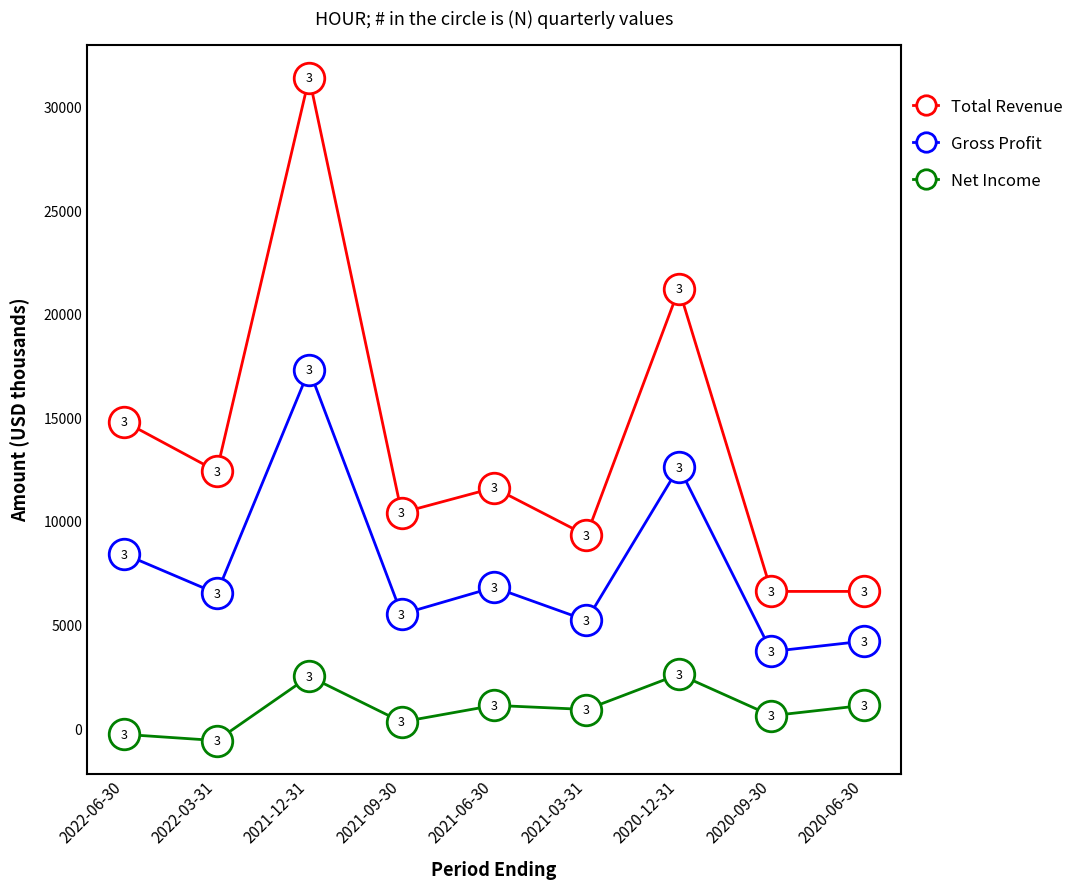

True or false: Total Revenue and Gross Profit cross at least once.

False